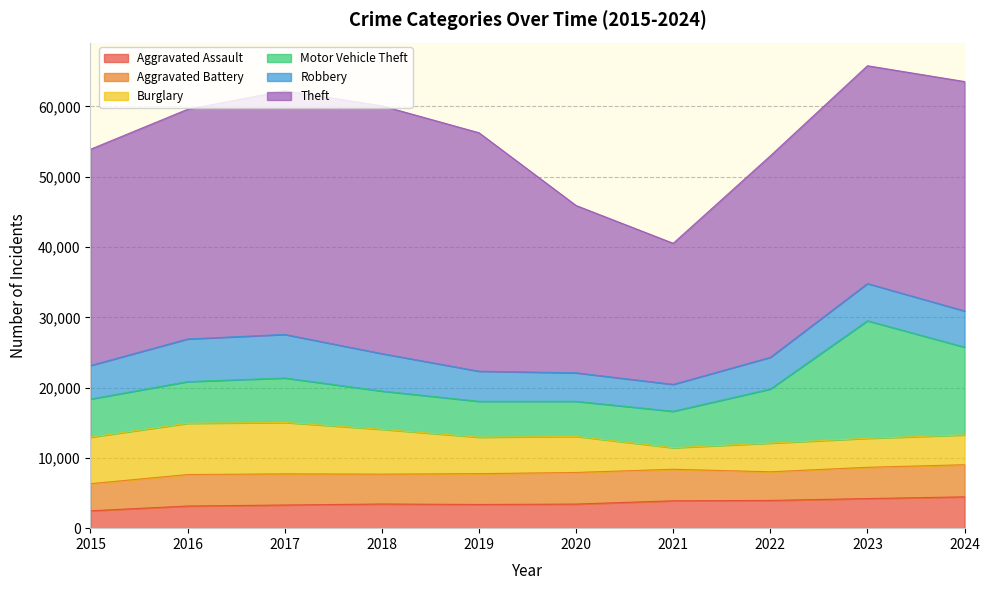

At which label does Aggravated Assault reach its peak?

2024